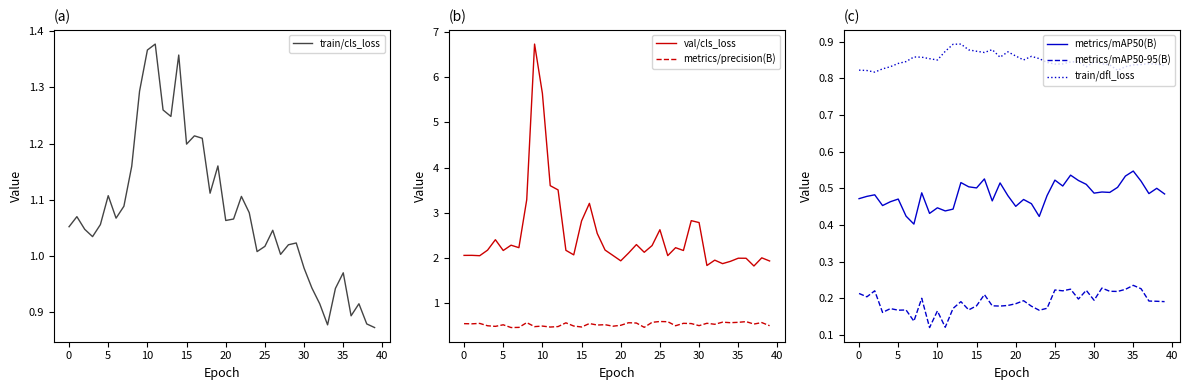

True or false: metrics/mAP50(B) and val/cls_loss cross at least once.

False